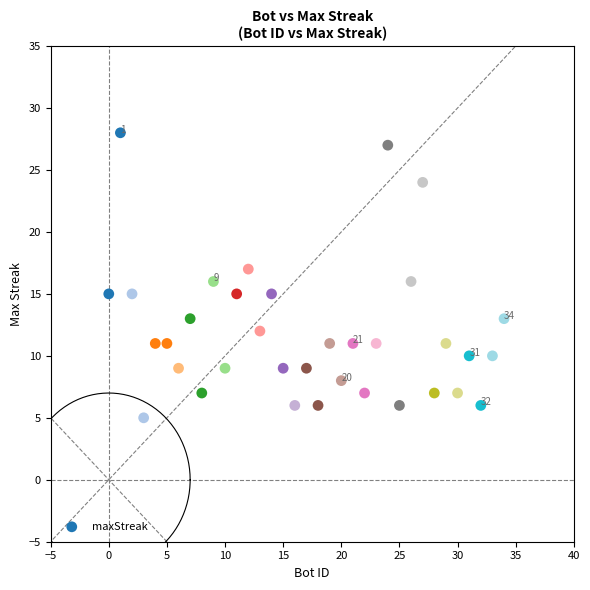

What is the range of X values (max minus min)?

34